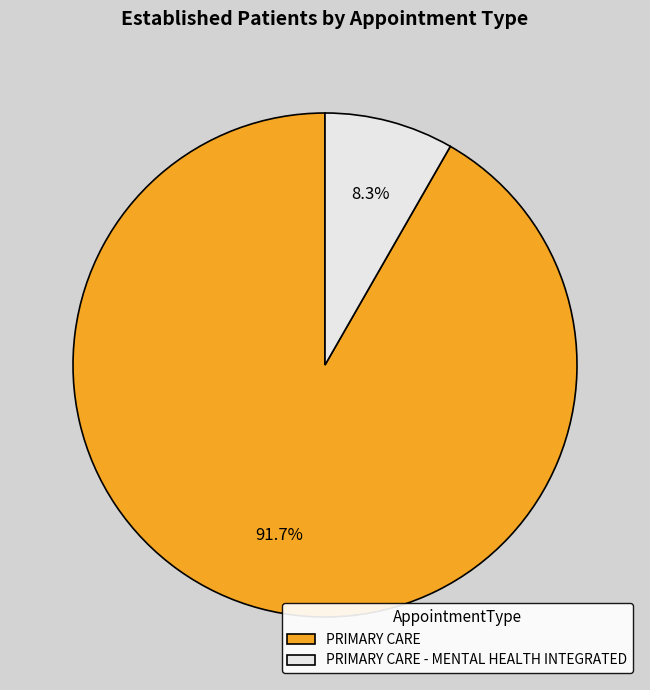

What is the largest slice in the pie chart?

PRIMARY CARE